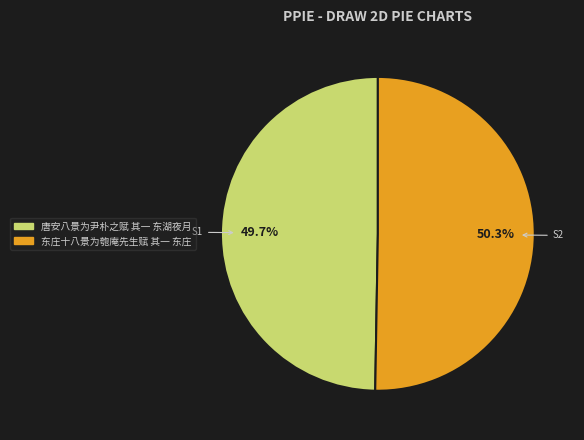

The 唐安八景为尹朴之赋 其一 东湖夜月 slice represents 50% of the pie. True or false?

True